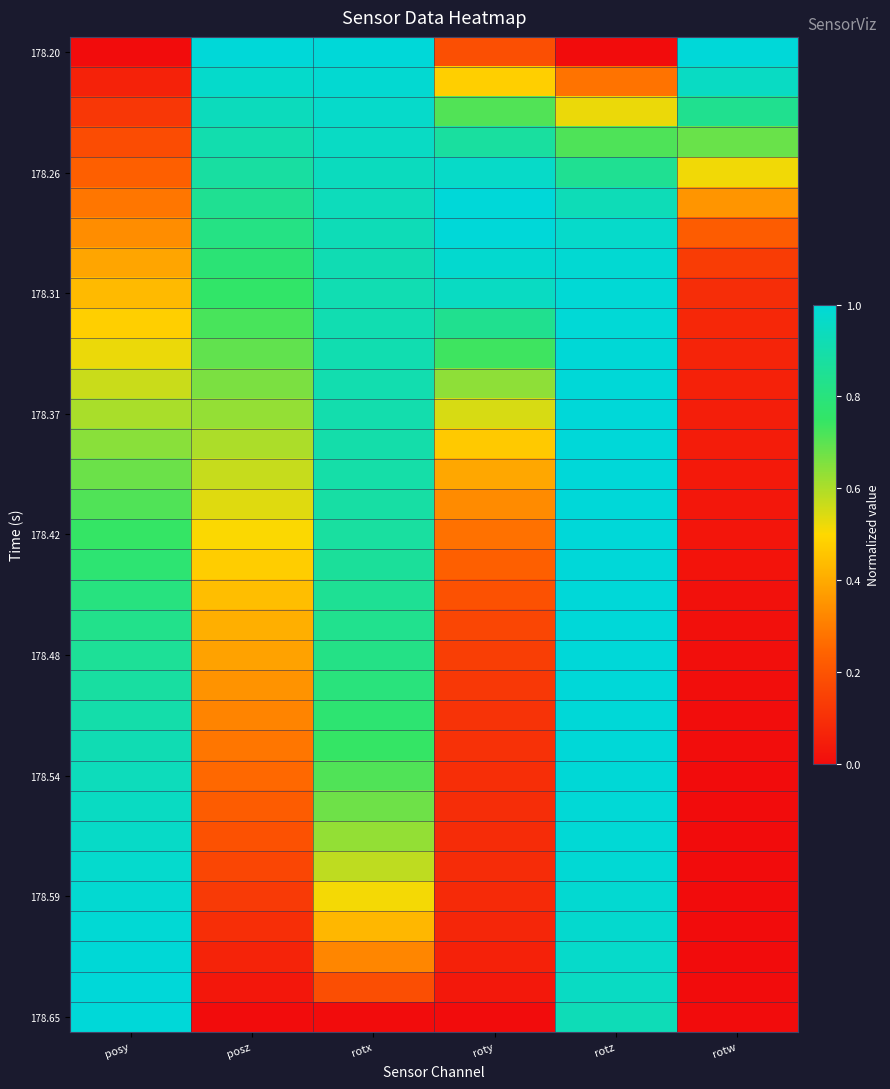

Which series has the largest range (max minus min)?

178.20